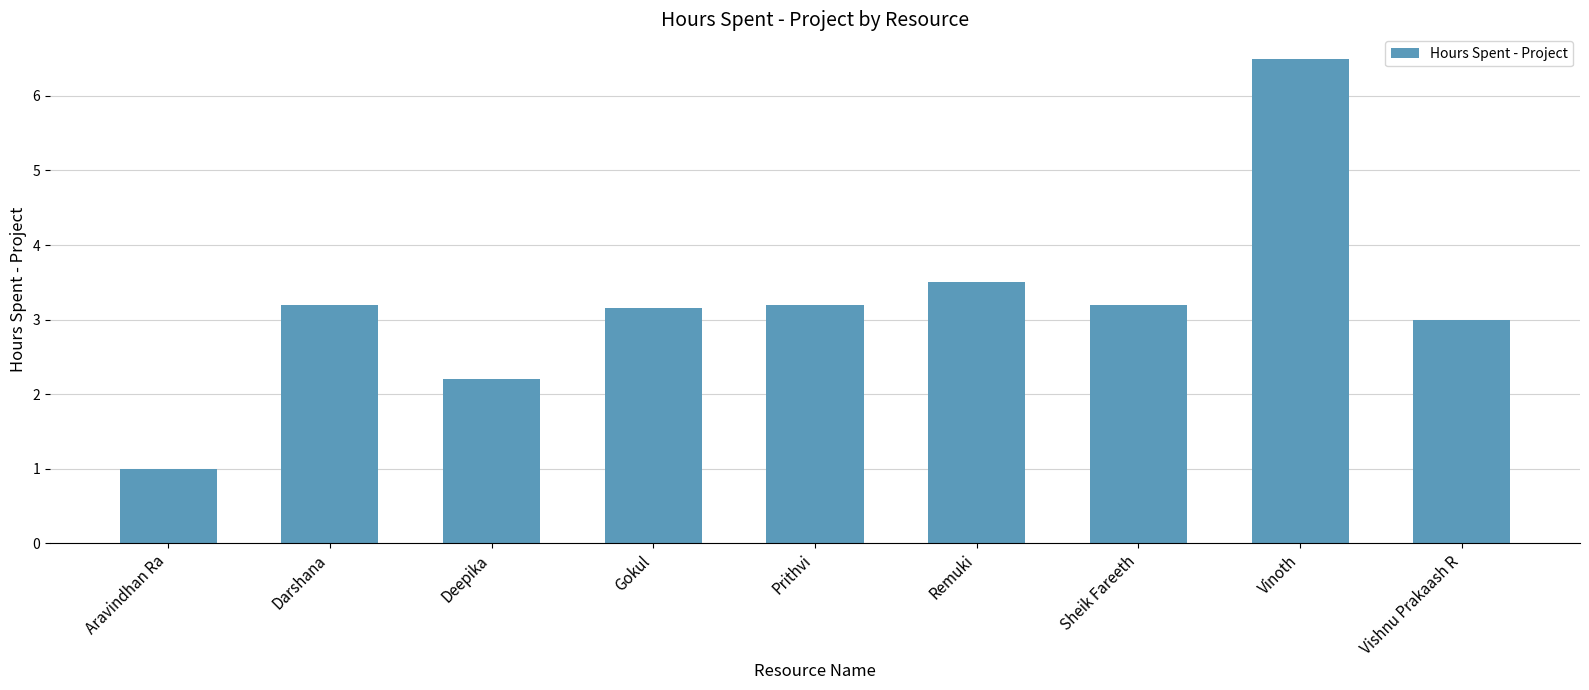

Is it true that the value at Vinoth is 4.3?

False